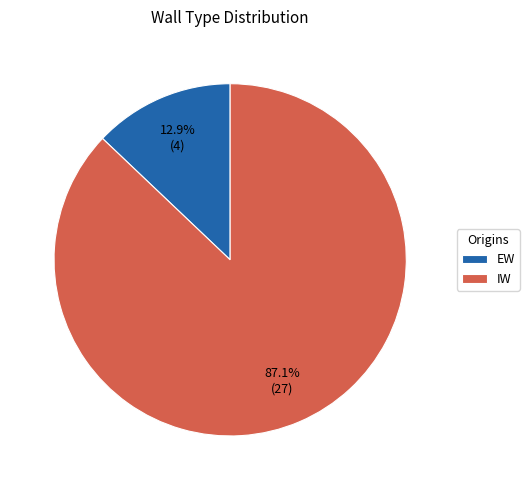

How many slices are in this pie chart?

2